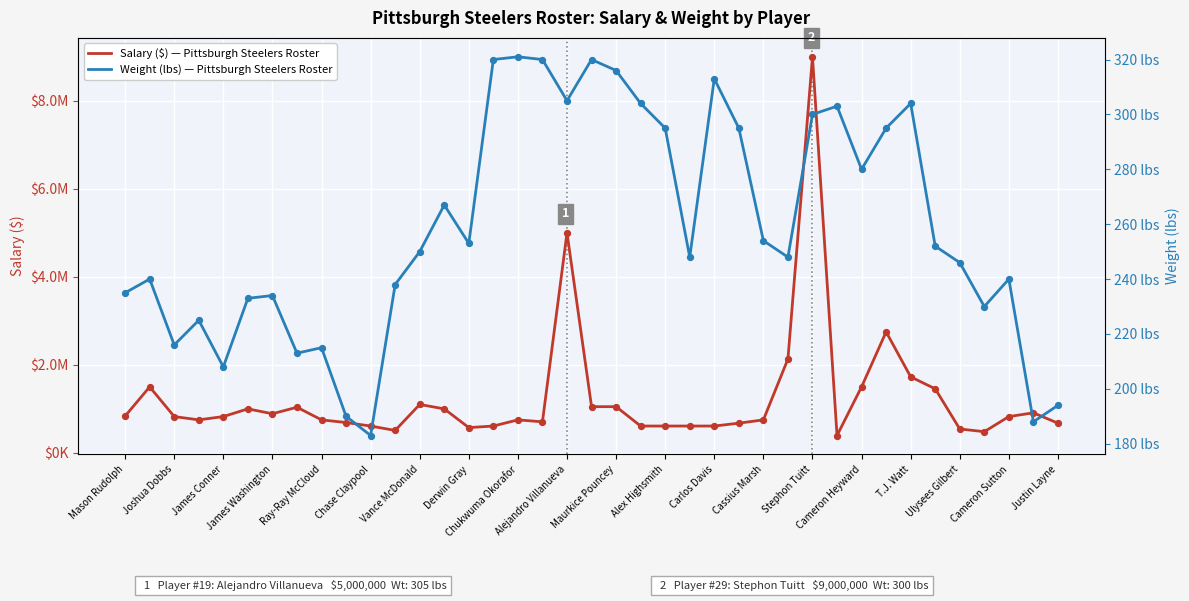

Which series has the largest total across all categories?

Salary ($)